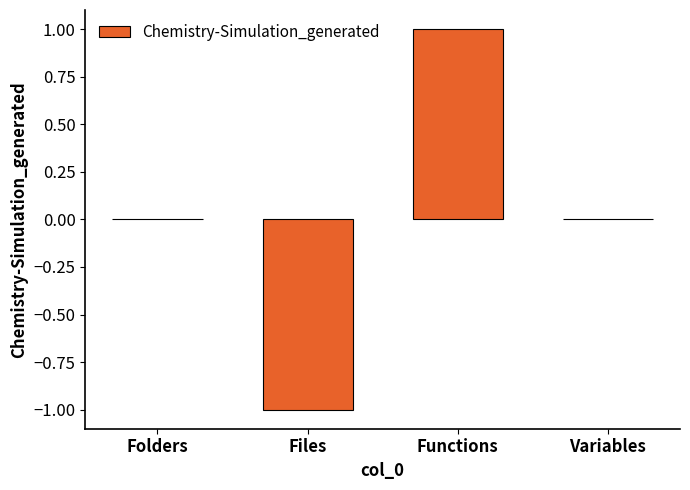

Which has a higher value, Functions or Folders?

Functions